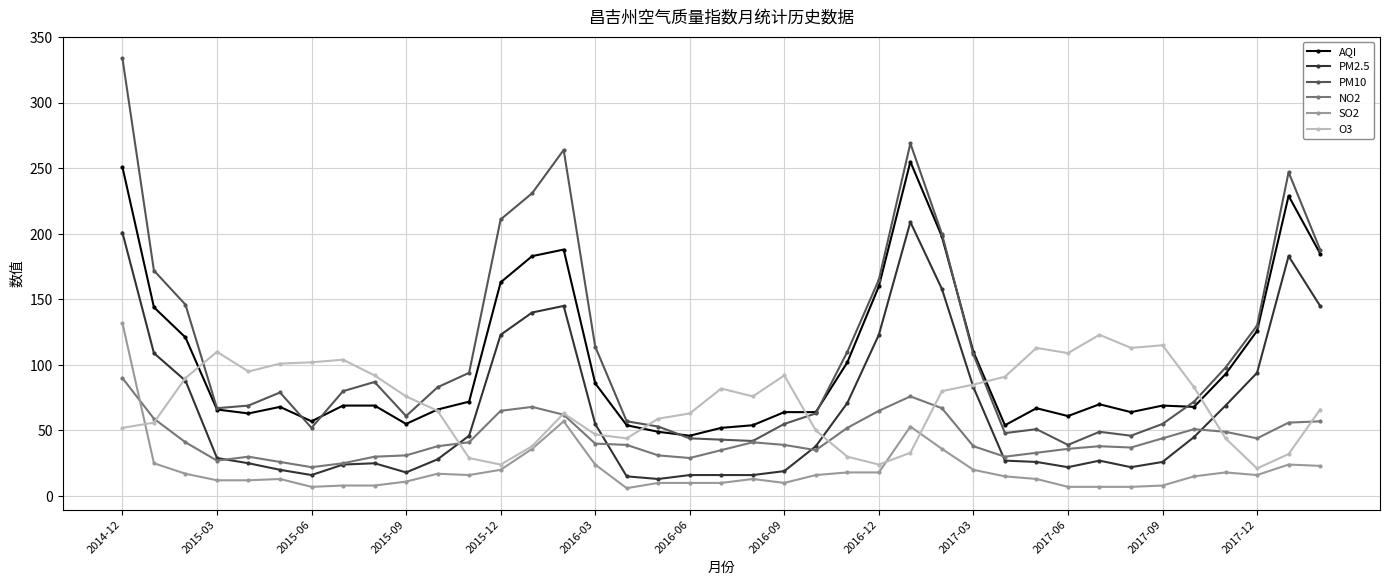

Which series has the largest range (max minus min)?

PM10